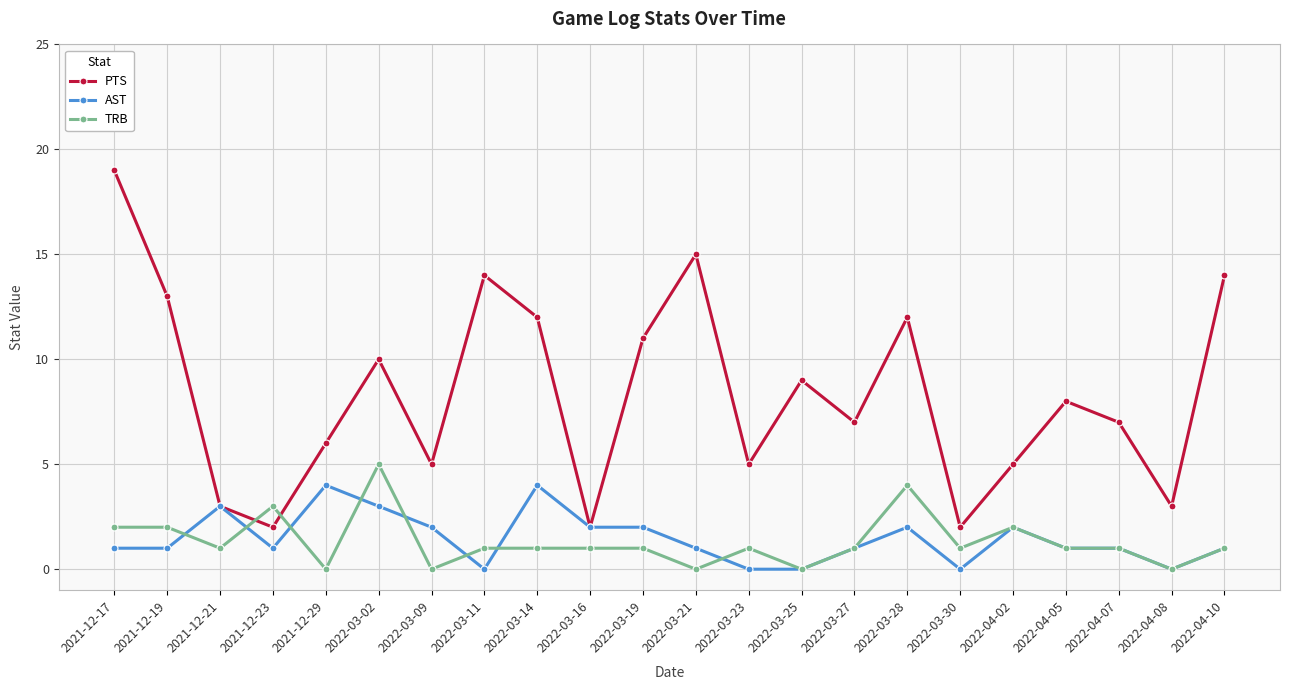

What is the greatest value displayed?

19